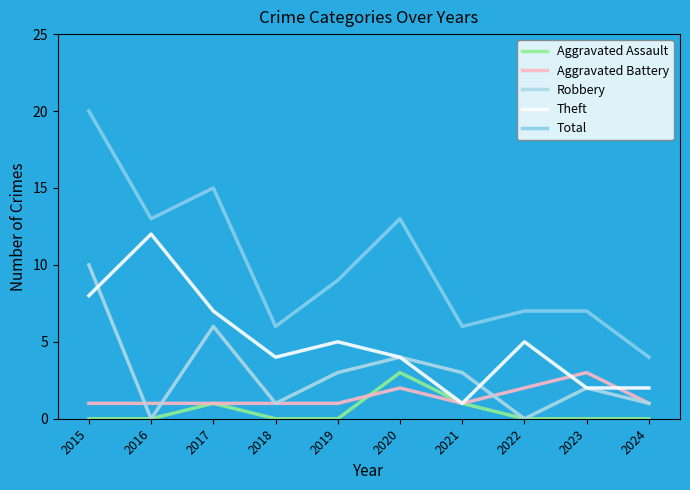

Where is the first local maximum for Theft?

2016